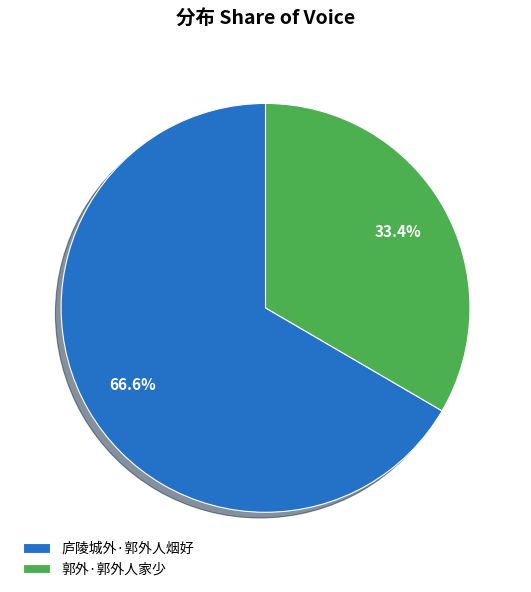

What percentage is the 庐陵城外·郭外人烟好 slice, to the nearest percent?

67%